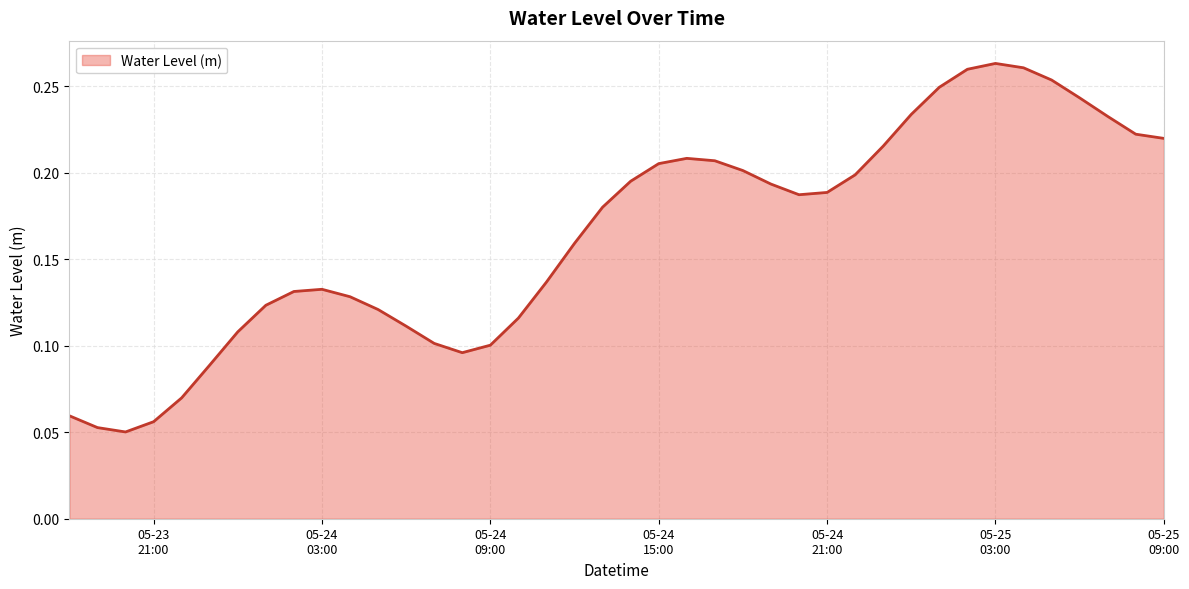

Reading left to right, extract all data points from this chart.

0.1	0.1	0.1	0.1	0.1	0.1	0.1	0.1	0.1	0.1	0.1	0.1	0.1	0.1	0.1	0.1	0.1	0.1	0.2	0.2	0.2	0.2	0.2	0.2	0.2	0.2	0.2	0.2	0.2	0.2	0.2	0.2	0.3	0.3	0.3	0.3	0.2	0.2	0.2	0.2